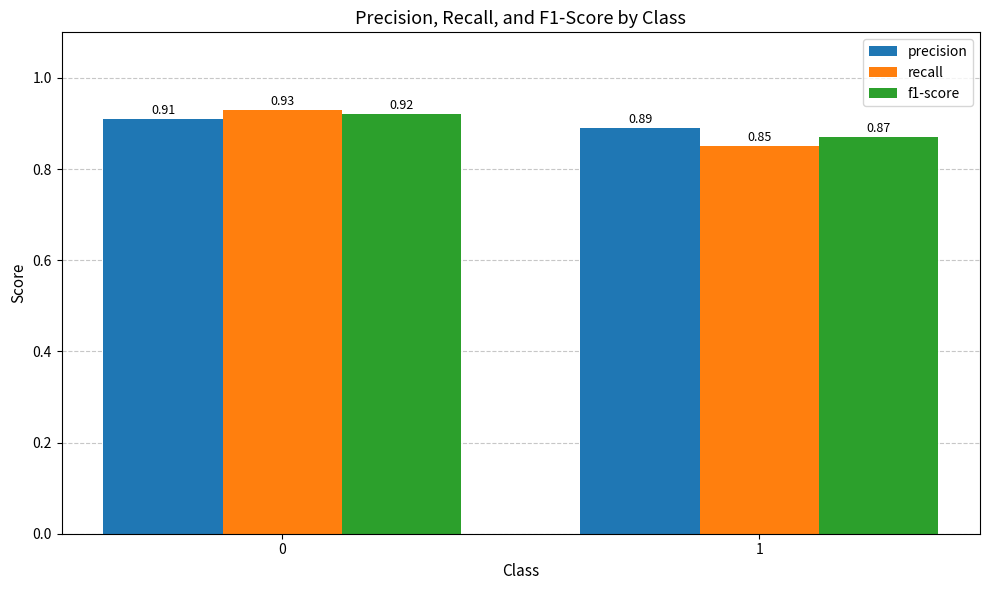

How many data points does each series have?

2